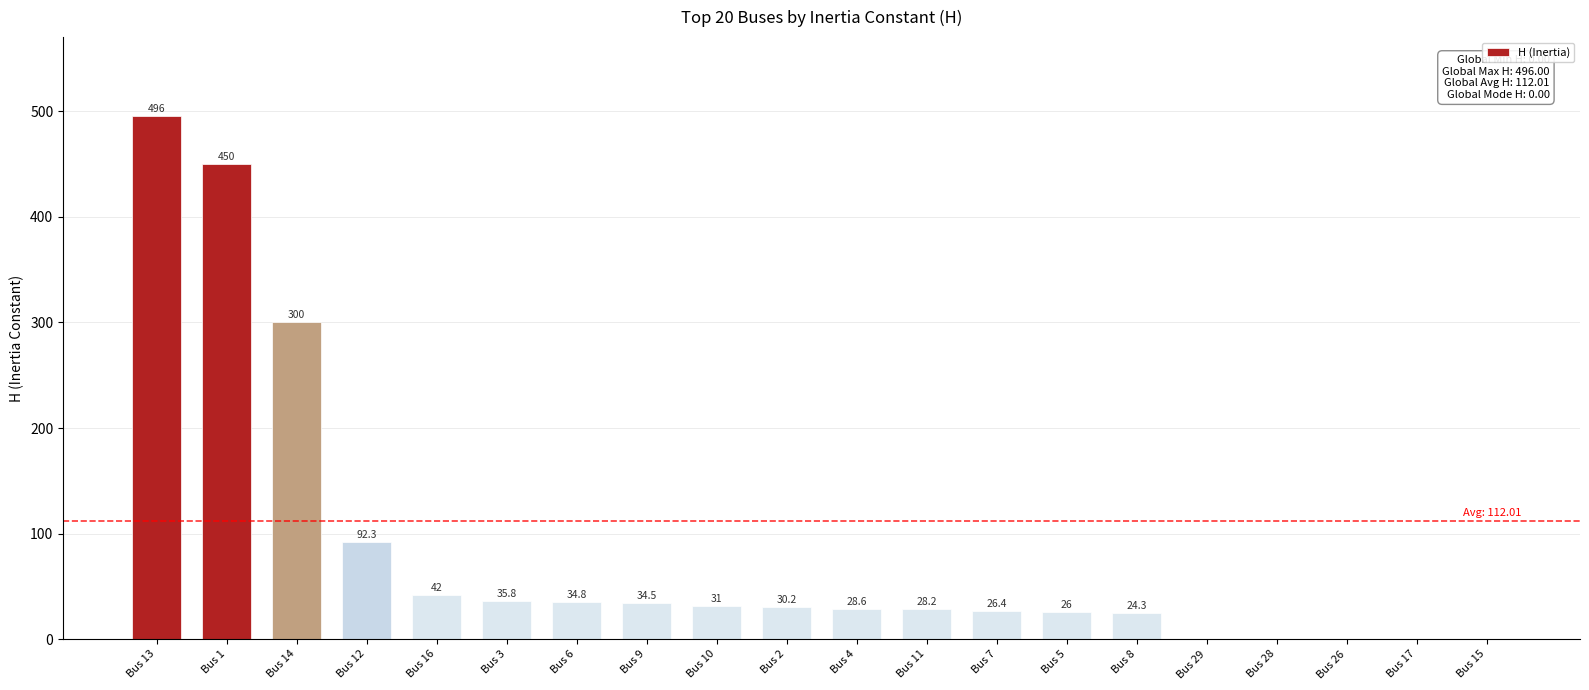

The value at Bus 17 is 0.0. True or false?

True